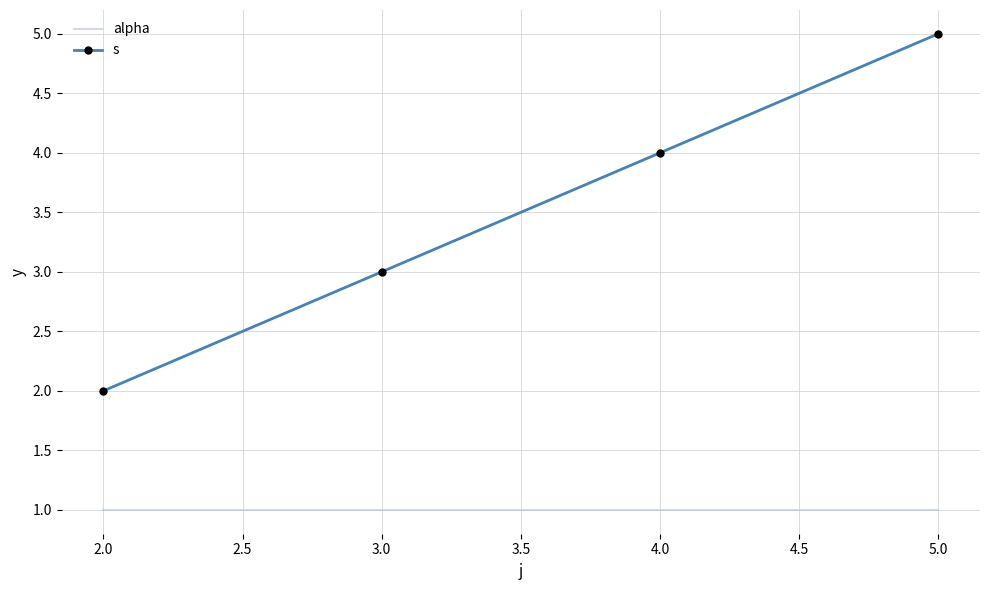

What is the difference between the highest and lowest values at 2.0?

1